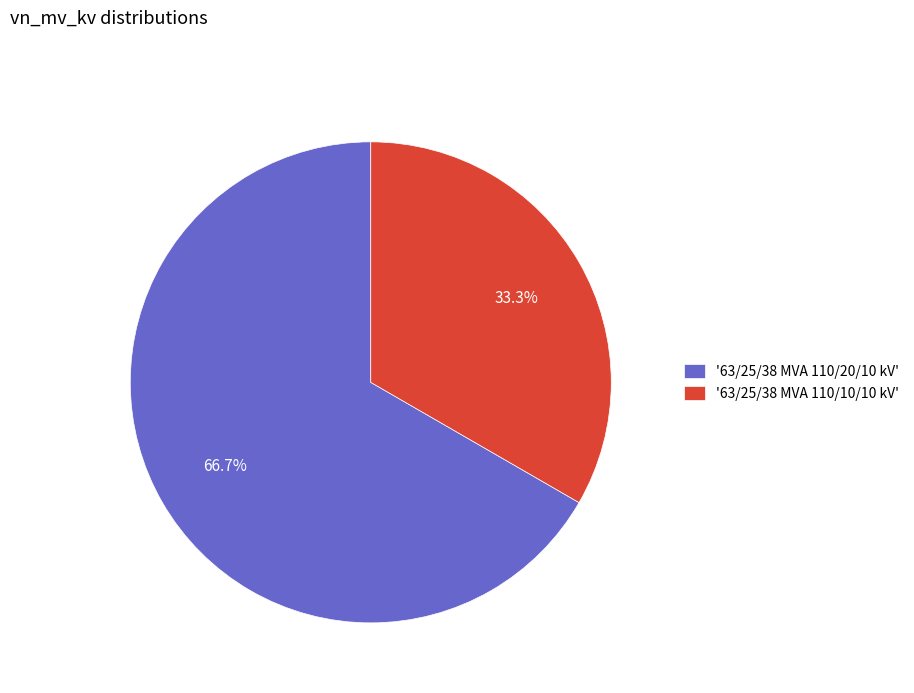

To the nearest percent, what is the average slice percentage?

50%